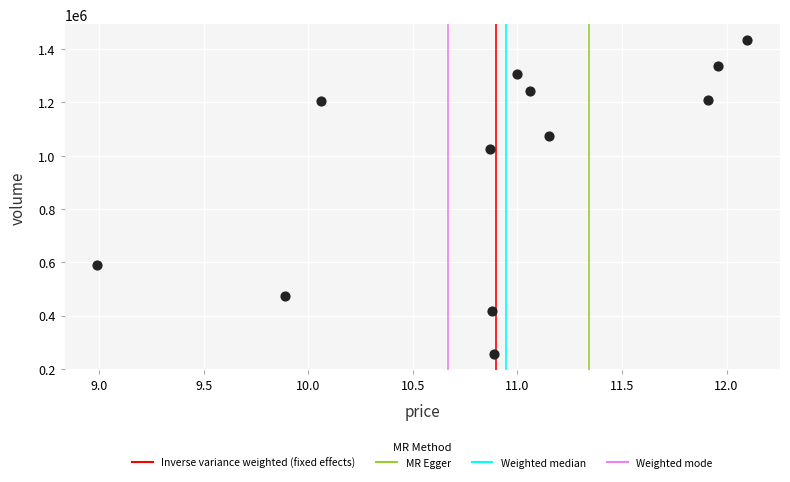

What is the average Y value?

963872